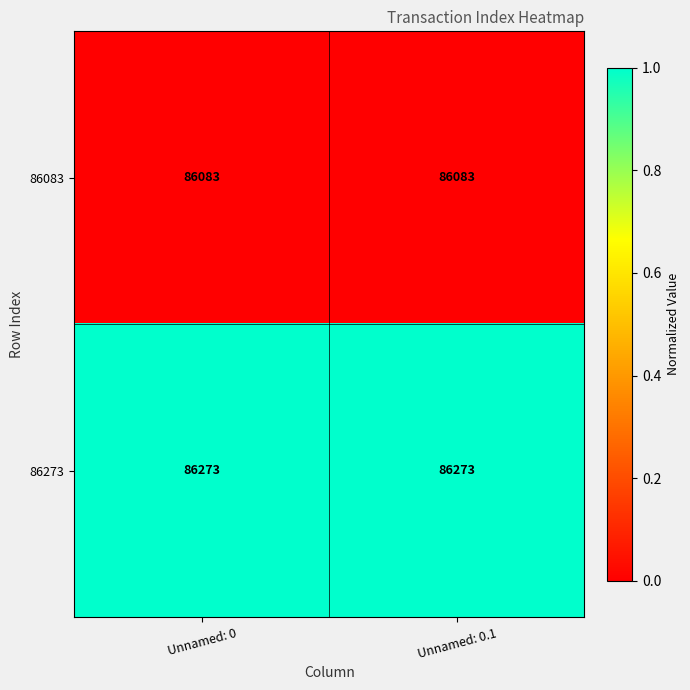

Reading left to right, transcribe all the data shown in this chart.

86083: Unnamed: 0=86083	Unnamed: 0.1=86083
86273: Unnamed: 0=86273	Unnamed: 0.1=86273